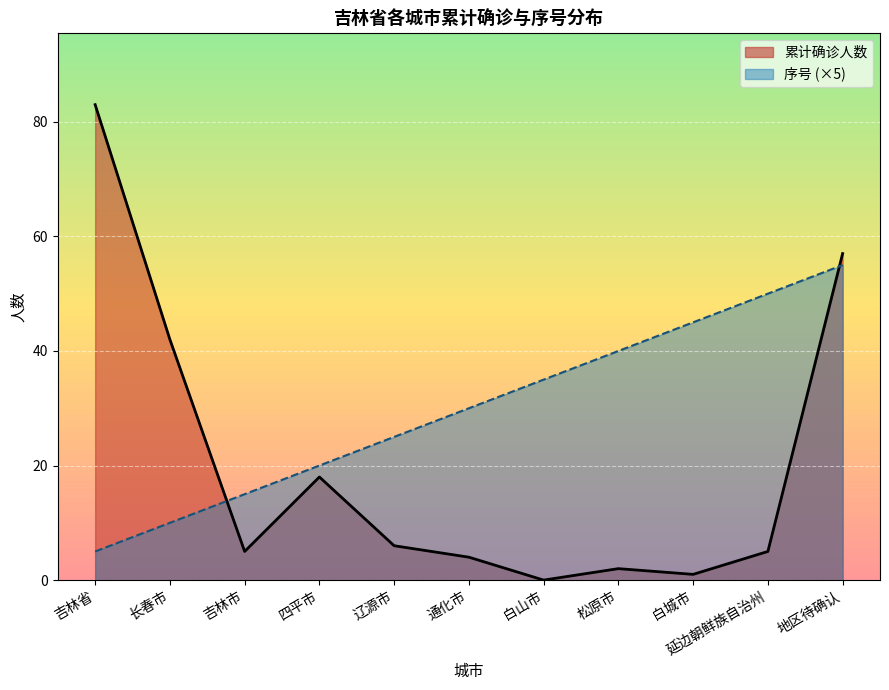

How many values in 累计确诊人数 are above zero?

10